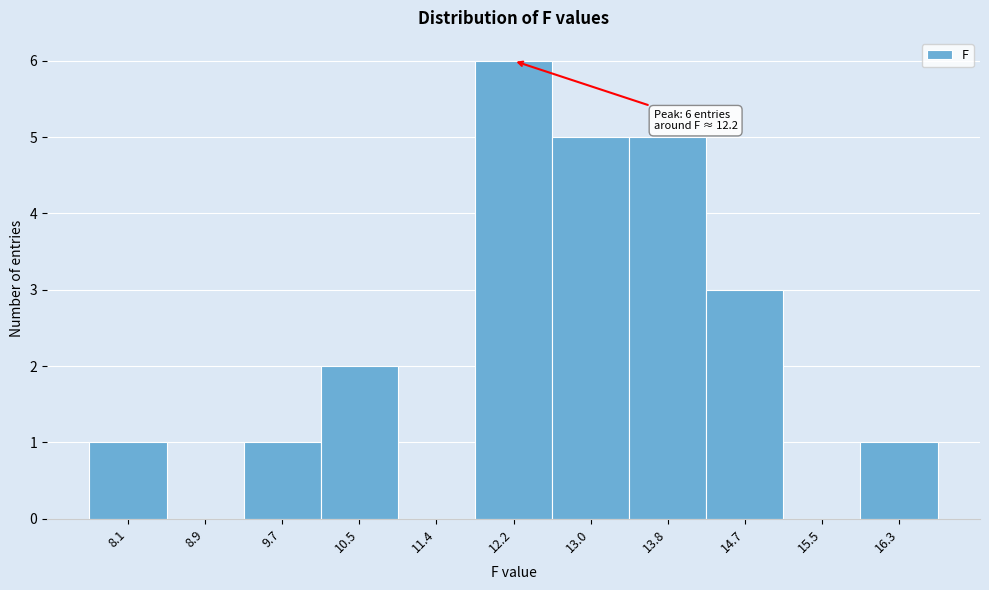

Over which range of the x-axis is the bar tallest?

11.8 to 12.6